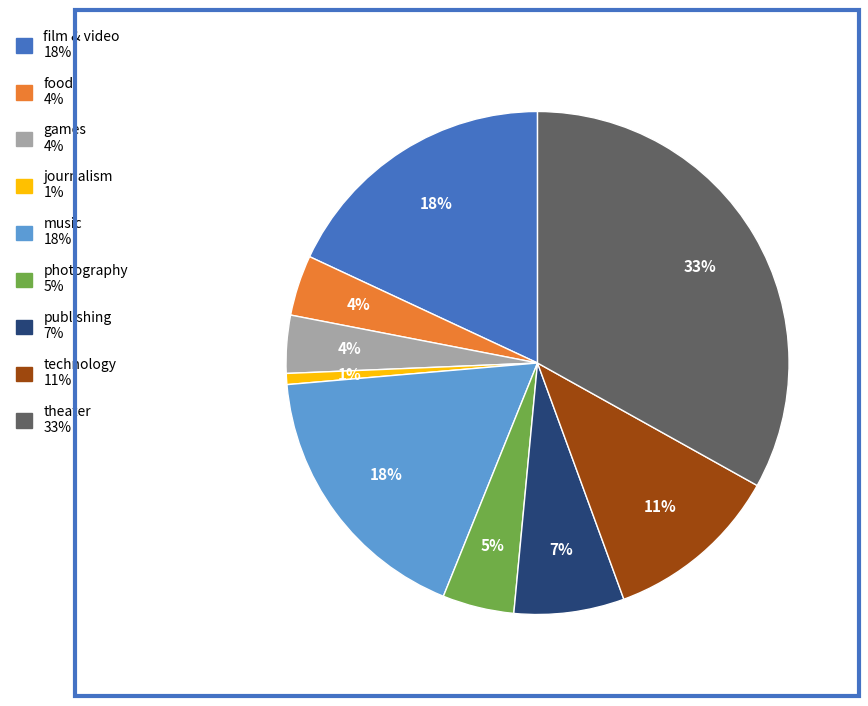

To the nearest percent, what is the average slice percentage?

11%